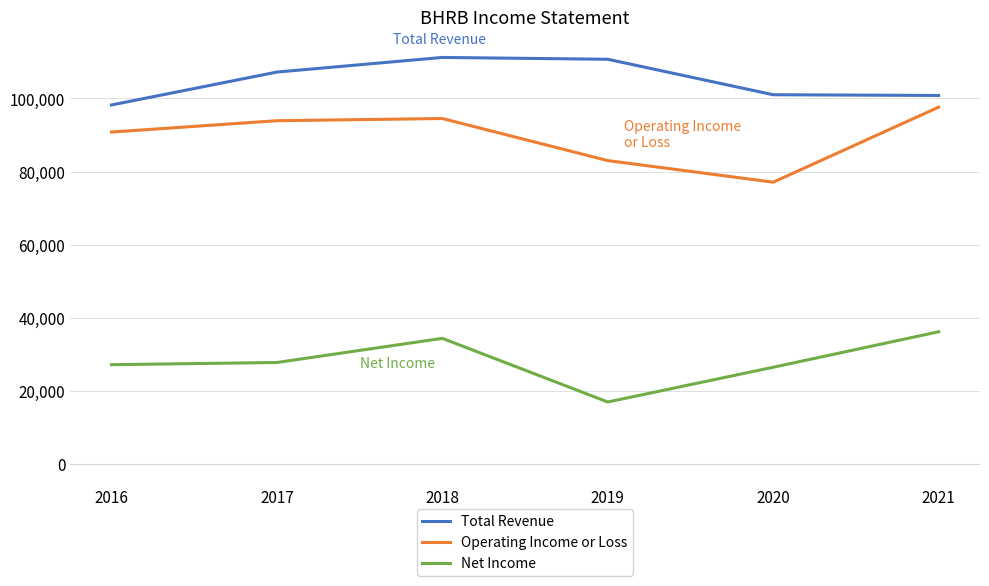

True or false: Operating Income or Loss and Total Revenue cross at least once.

False